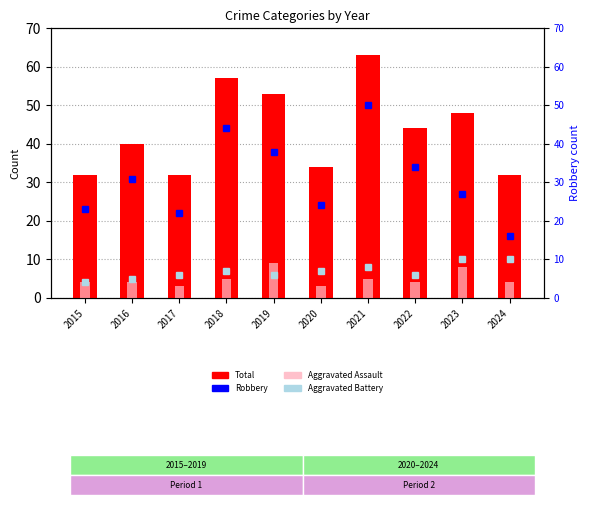

Where does the Aggravated Battery series first go above 7?

2021